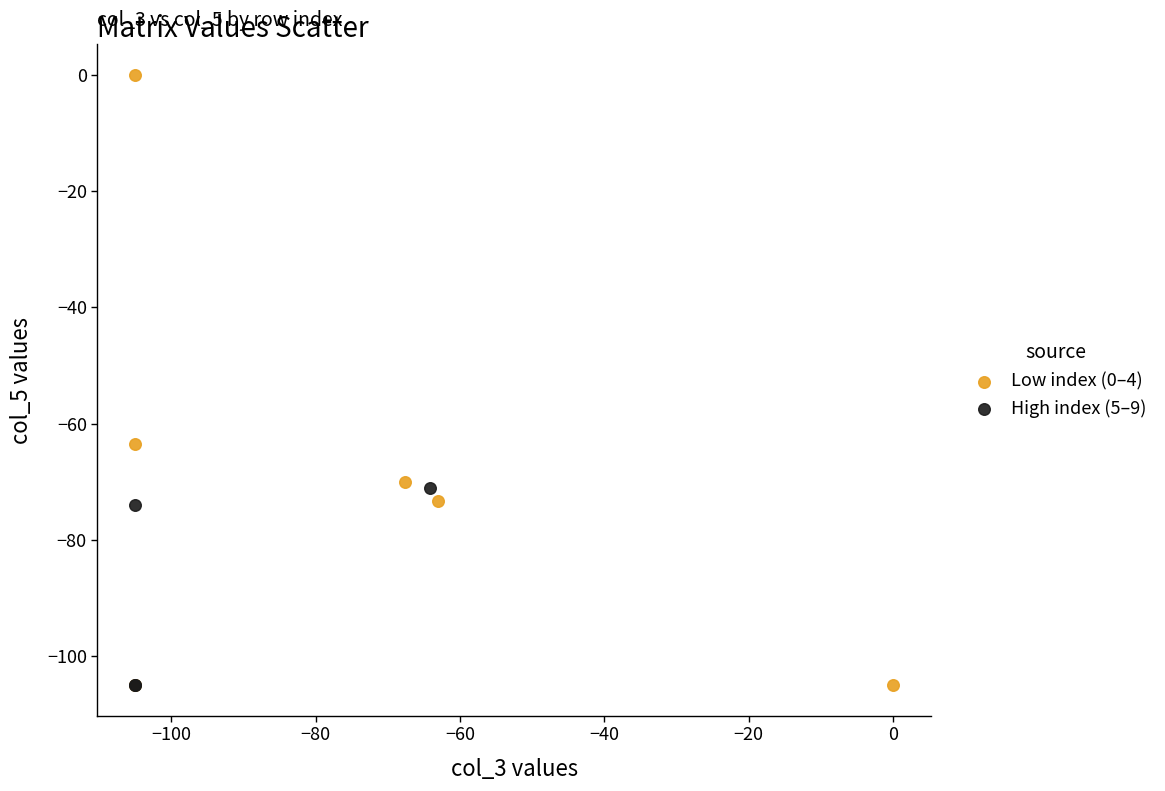

Which series has the largest Y range (max minus min)?

Low index (0–4)